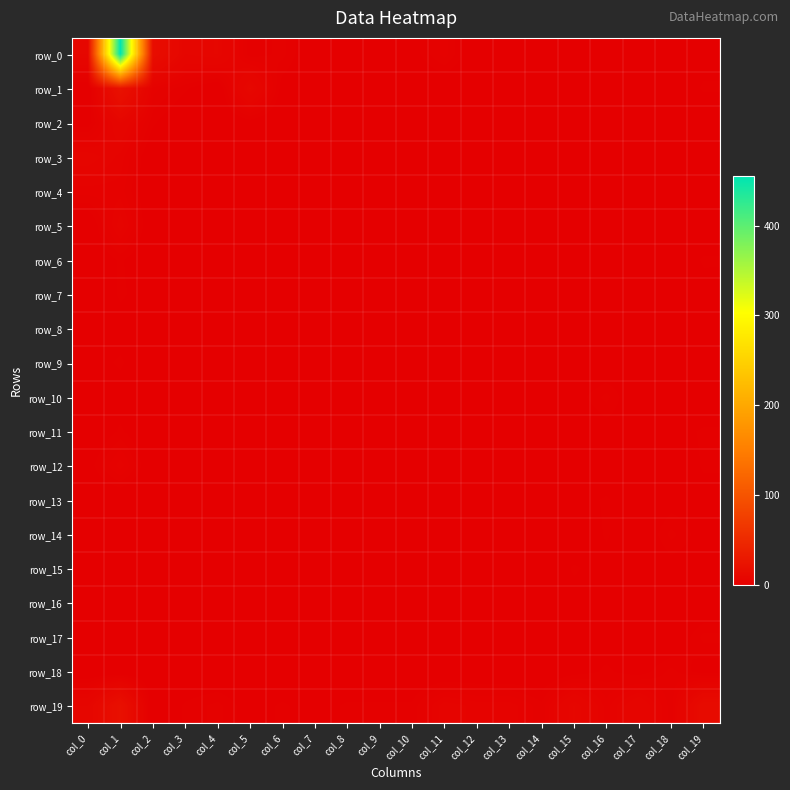

Which has a higher value, col_3 or col_5?

col_3